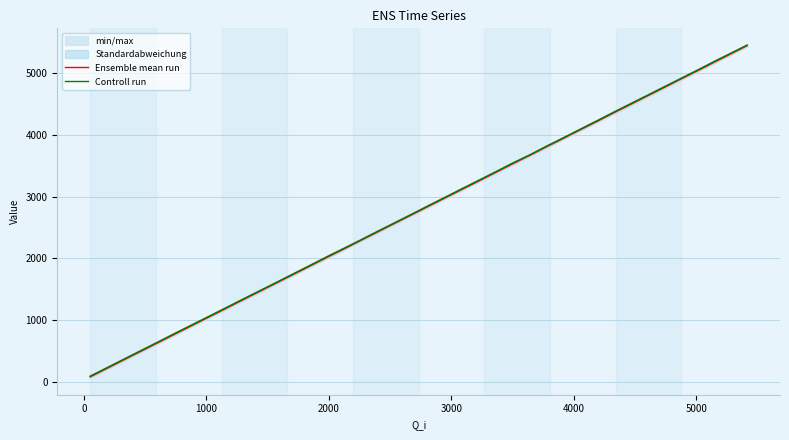

What is the highest value of the Controll run series?

5454.0